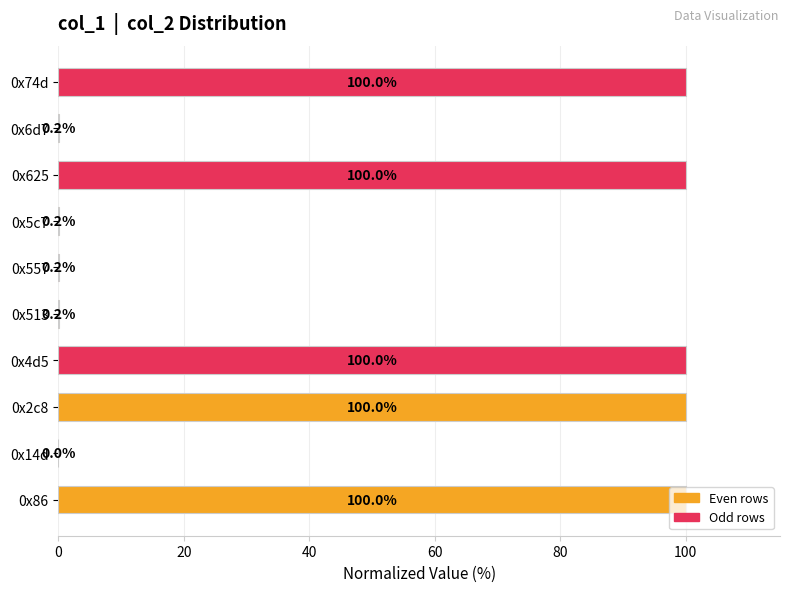

What is the sum of the values at 0x2c8 and 0x625?

200.0